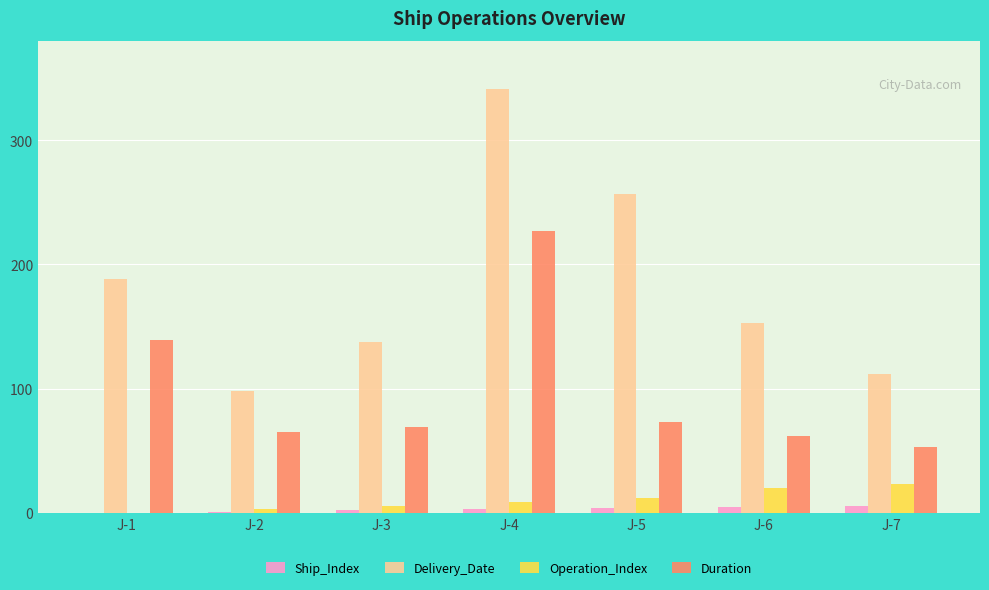

What are all the series names shown in the legend?

Ship_Index, Delivery_Date, Operation_Index, Duration